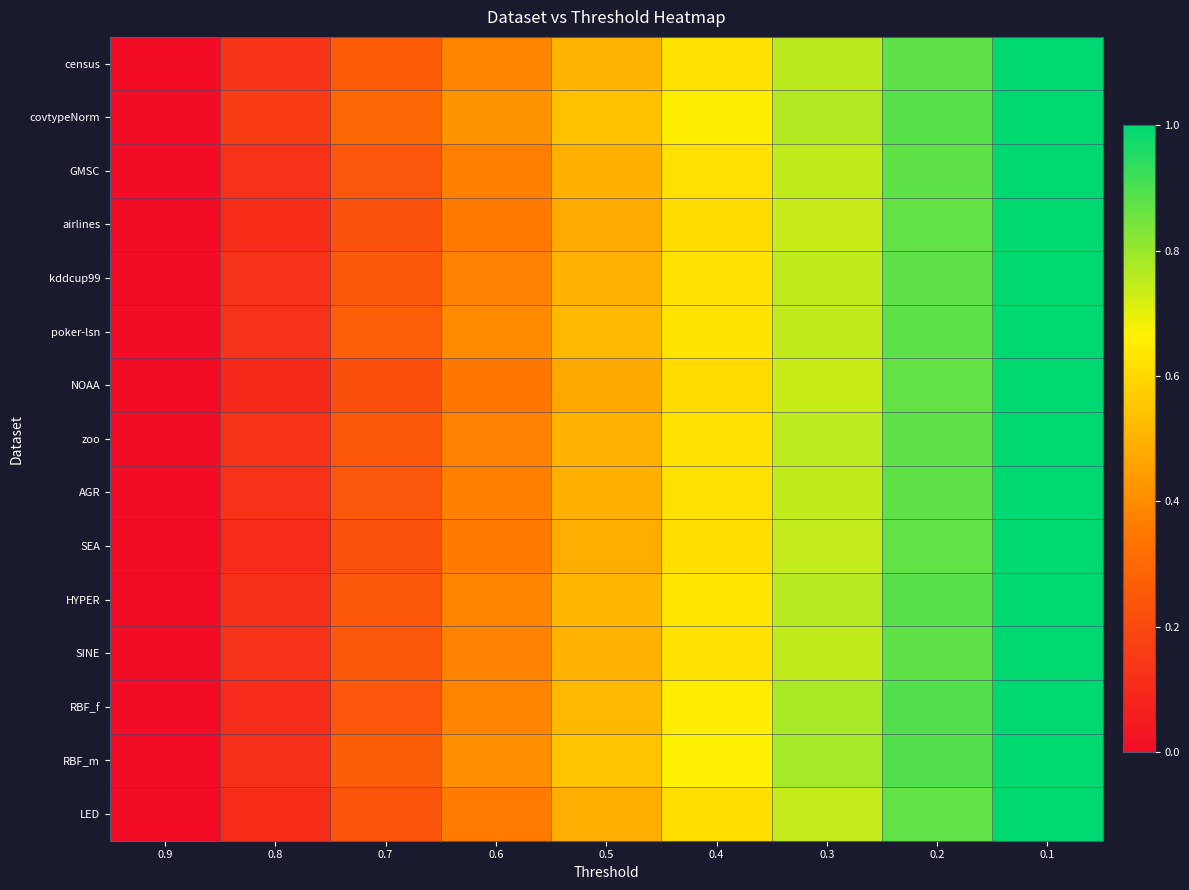

At 0.1, list the series in order from smallest to largest.

census, covtypeNorm, GMSC, airlines, kddcup99, poker-lsn, NOAA, zoo, AGR, SEA, HYPER, SINE, RBF_f, RBF_m, LED